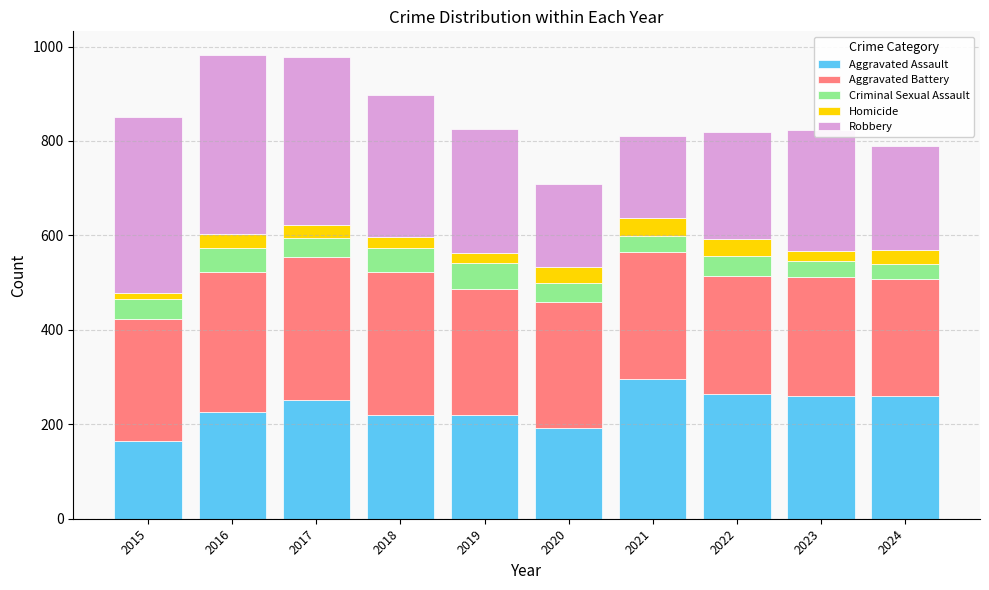

What is the minimum value for Aggravated Assault?

164